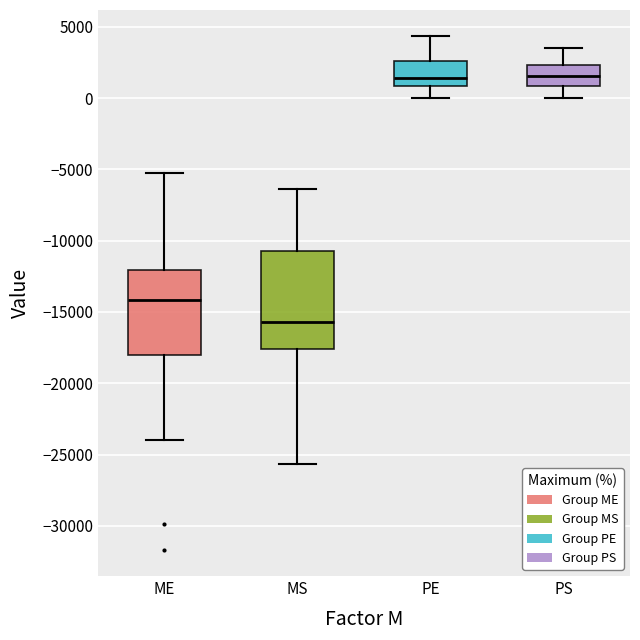

Reading left to right, transcribe this box plot: for each box, give where its median line is, the range the box spans, and where its two whiskers end, as read against the y-axis. The values are not printed on the chart, so give them approximately, as read against the axis.

ME: median -14000, box -18000 to -12000, whiskers -24000 to -5000
MS: median -15500, box -17500 to -10500, whiskers -25500 to -6500
PE: median 1500, box 1000 to 2500, whiskers 0 to 4500
PS: median 1500, box 1000 to 2500, whiskers 0 to 3500